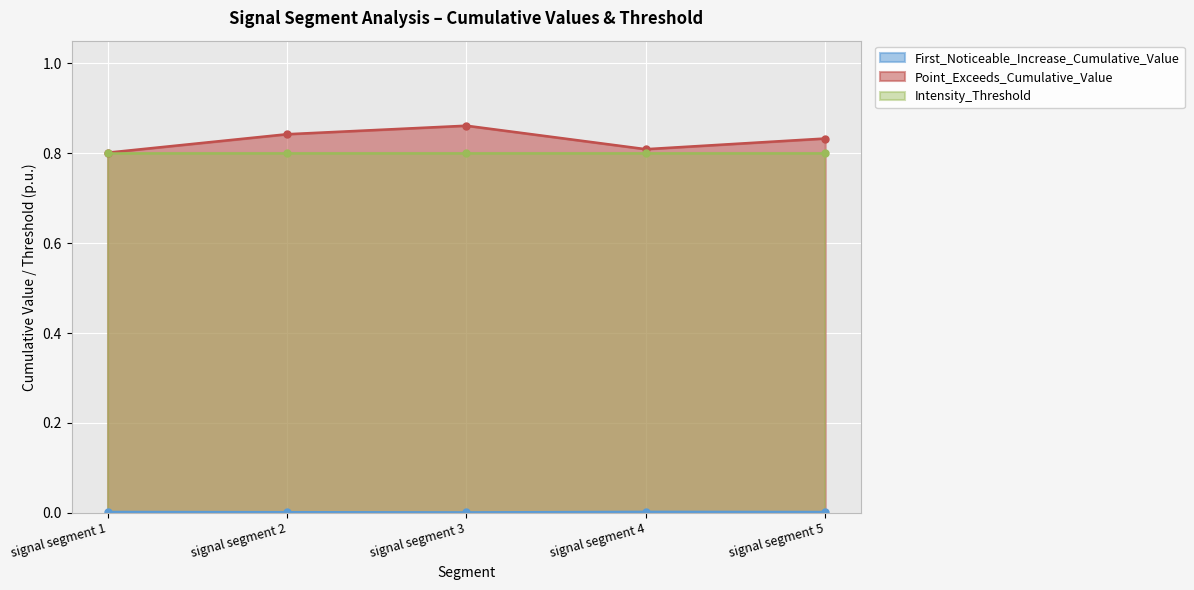

The Point_Exceeds_Cumulative_Value series shows 1.4 at signal segment 3. True or false?

False